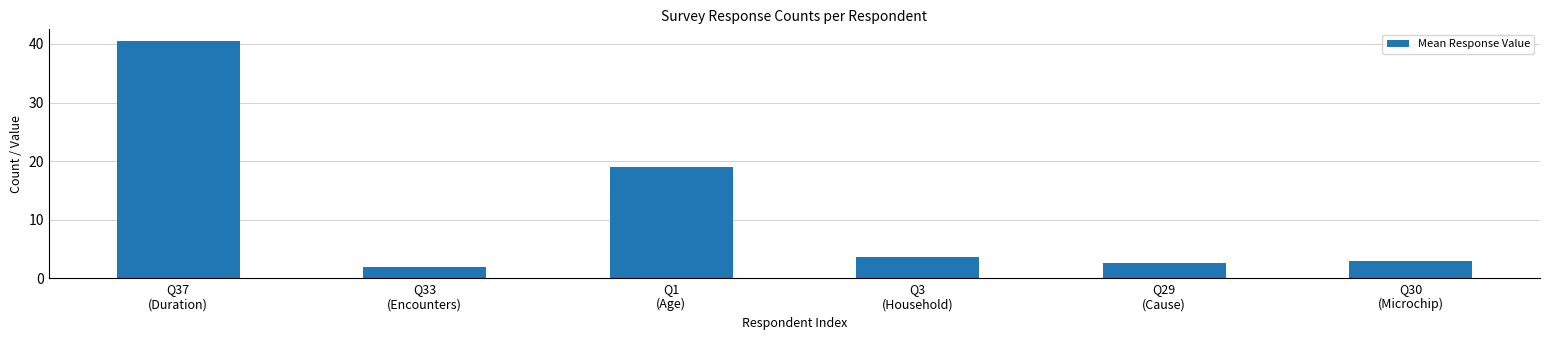

Count the number of categories in the chart.

6